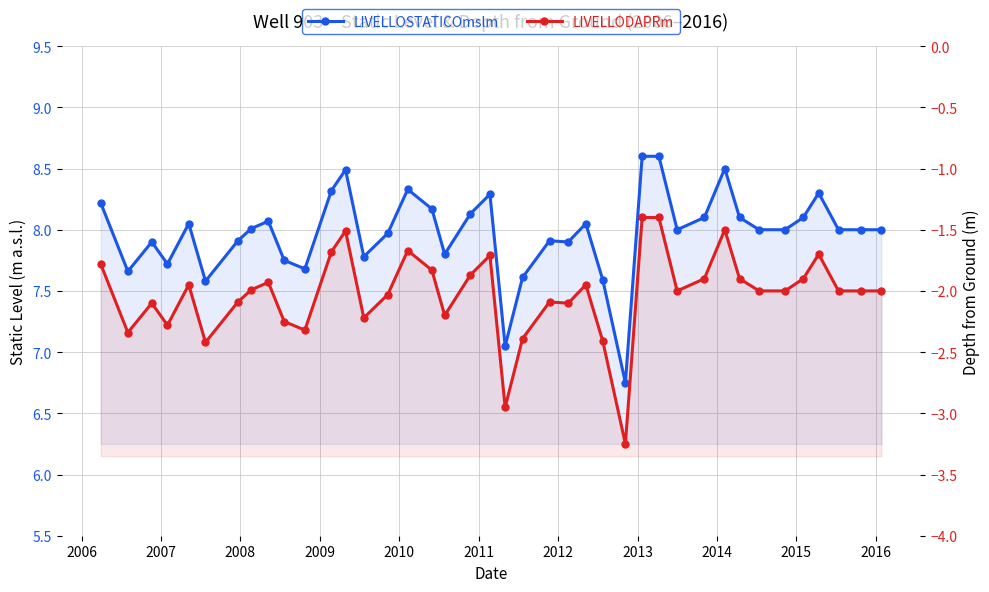

The LIVELLOSTATICOmslm series shows 8.0 at 2012. True or false?

True